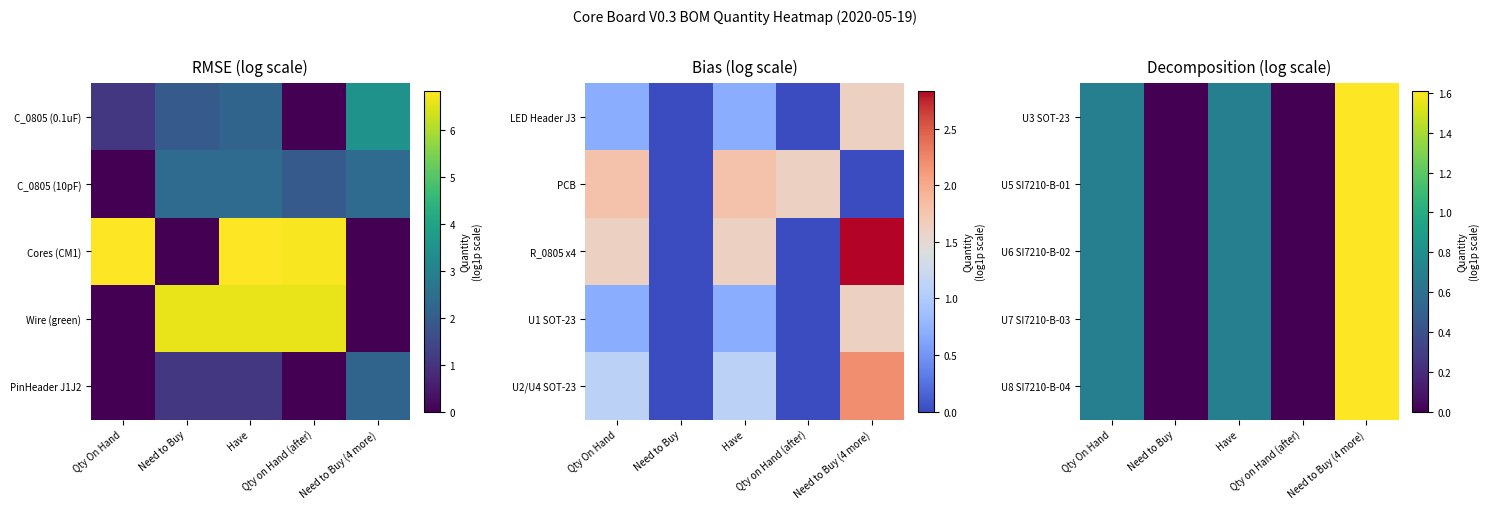

Reading left to right, what are all the values shown in this chart?

U3 SOT-23: Qty On Hand=0.7	Need to Buy=0.0	Have=0.7	Qty on Hand (after)=0.0	Need to Buy (4 more)=1.6
U5 SI7210-B-01: Qty On Hand=0.7	Need to Buy=0.0	Have=0.7	Qty on Hand (after)=0.0	Need to Buy (4 more)=1.6
U6 SI7210-B-02: Qty On Hand=0.7	Need to Buy=0.0	Have=0.7	Qty on Hand (after)=0.0	Need to Buy (4 more)=1.6
U7 SI7210-B-03: Qty On Hand=0.7	Need to Buy=0.0	Have=0.7	Qty on Hand (after)=0.0	Need to Buy (4 more)=1.6
U8 SI7210-B-04: Qty On Hand=0.7	Need to Buy=0.0	Have=0.7	Qty on Hand (after)=0.0	Need to Buy (4 more)=1.6